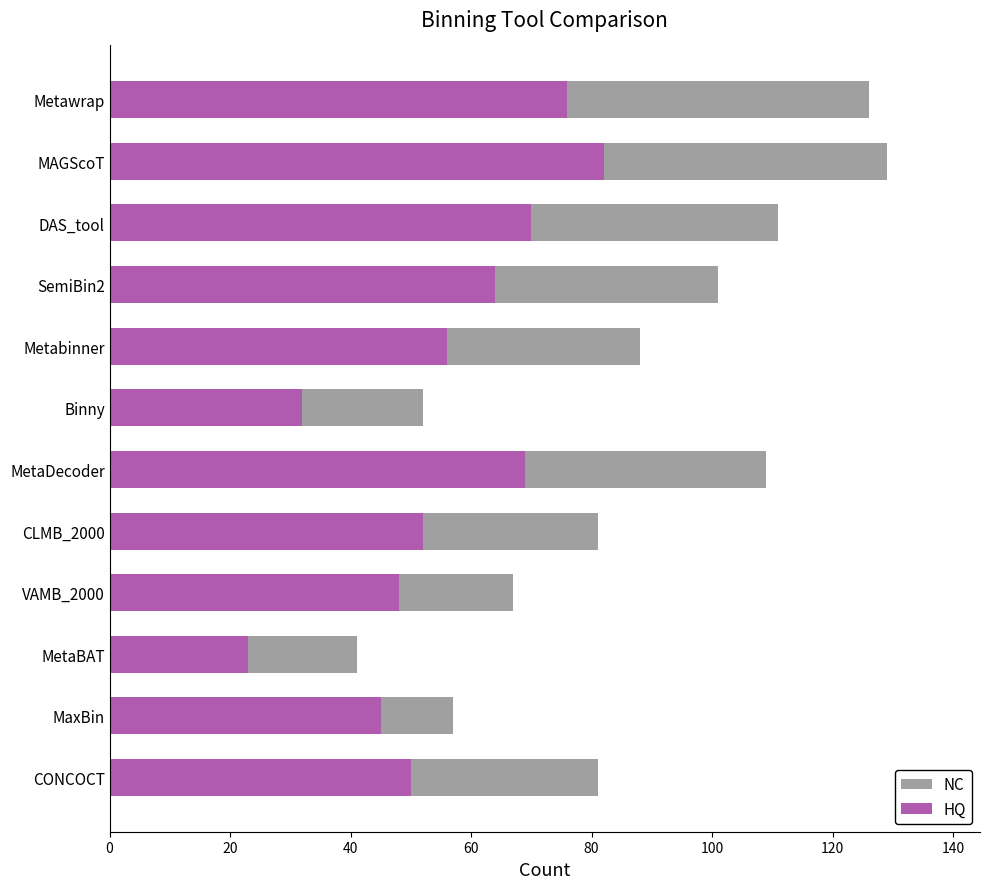

Between MaxBin and Binny, which series saw the biggest shift?

HQ